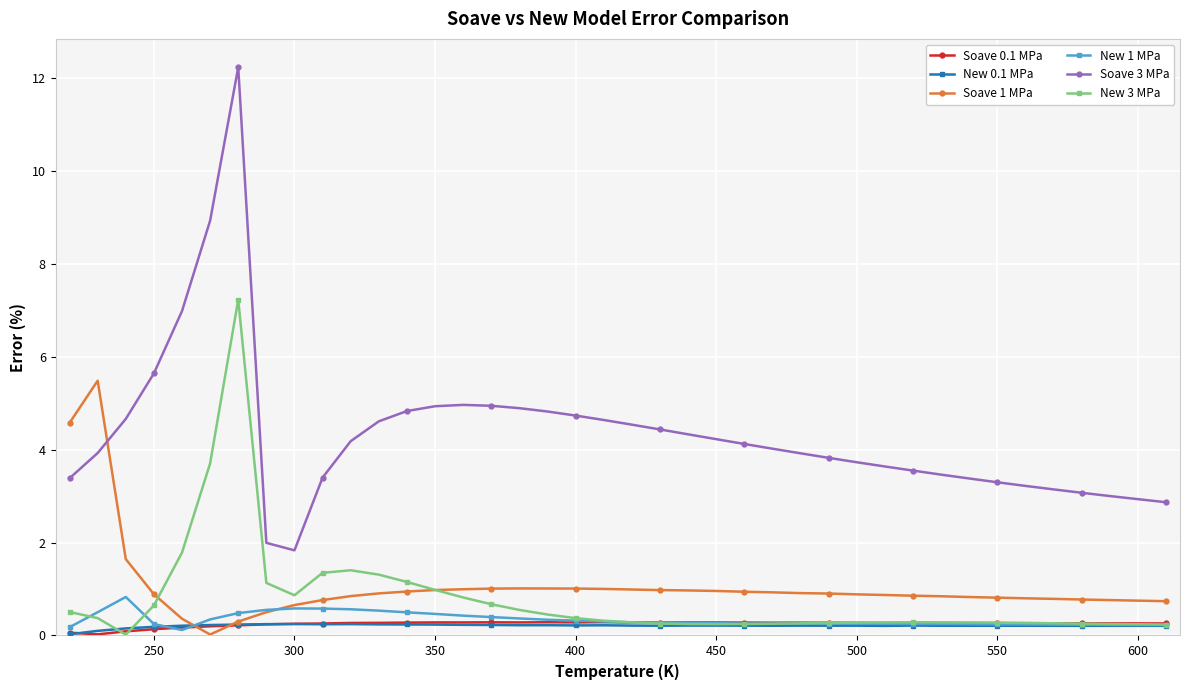

Which series has the largest total across all categories?

Soave 3 MPa